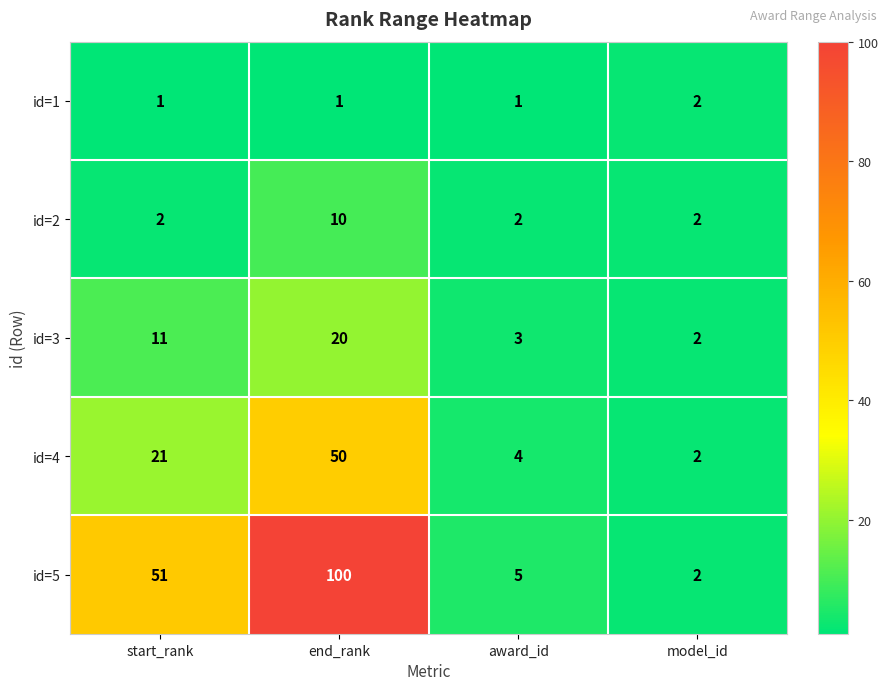

Reading right to left, list all the values displayed in this chart.

id=1: model_id=2	award_id=1	end_rank=1	start_rank=1
id=2: model_id=2	award_id=2	end_rank=10	start_rank=2
id=3: model_id=2	award_id=3	end_rank=20	start_rank=11
id=4: model_id=2	award_id=4	end_rank=50	start_rank=21
id=5: model_id=2	award_id=5	end_rank=100	start_rank=51